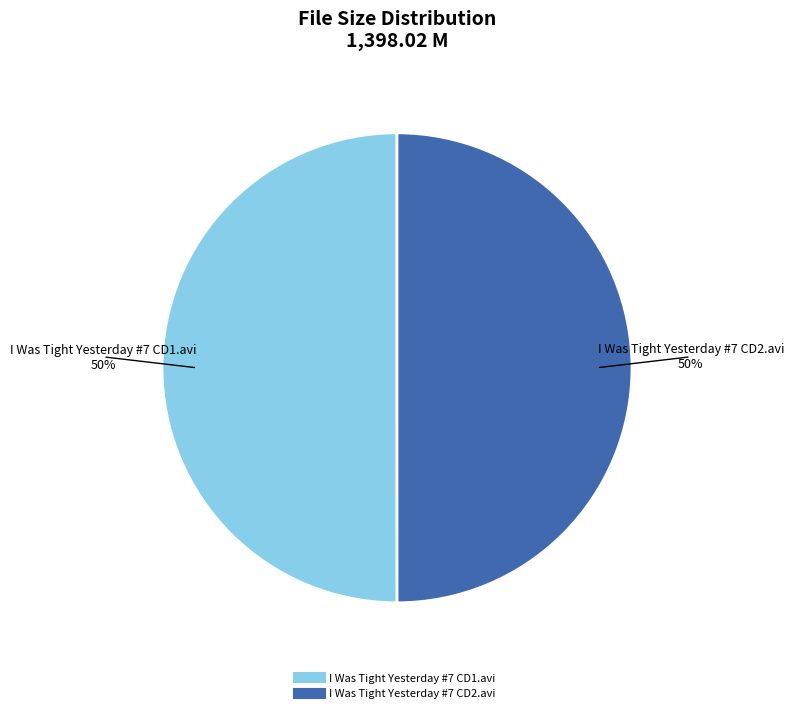

What percentage is the I Was Tight Yesterday #7 CD1.avi slice, to the nearest percent?

50%